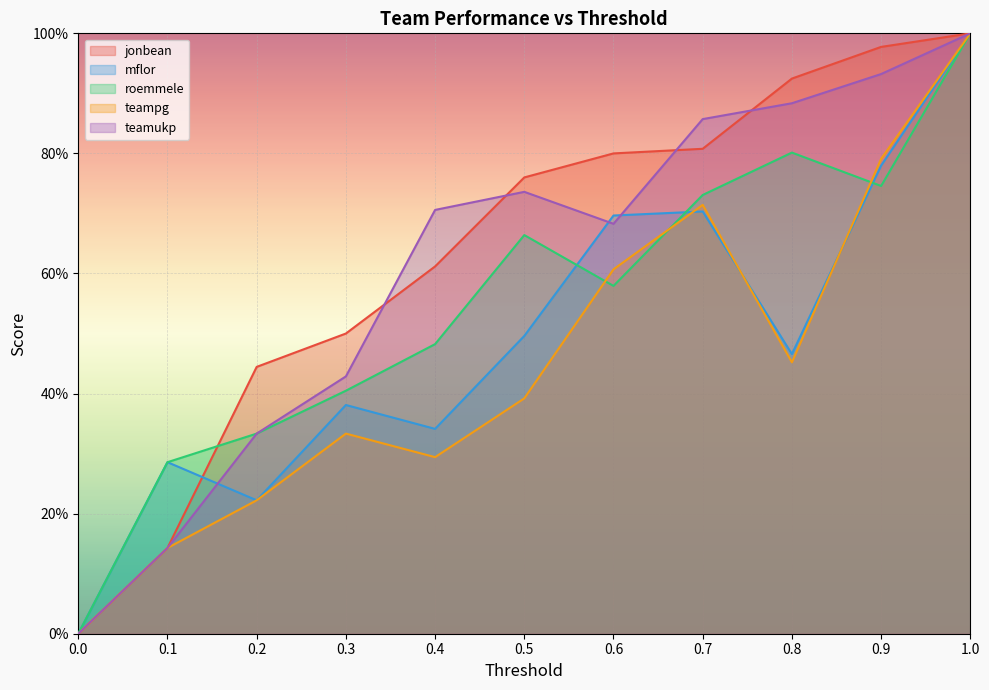

What value does the teampg series have at 0.9?

0.8